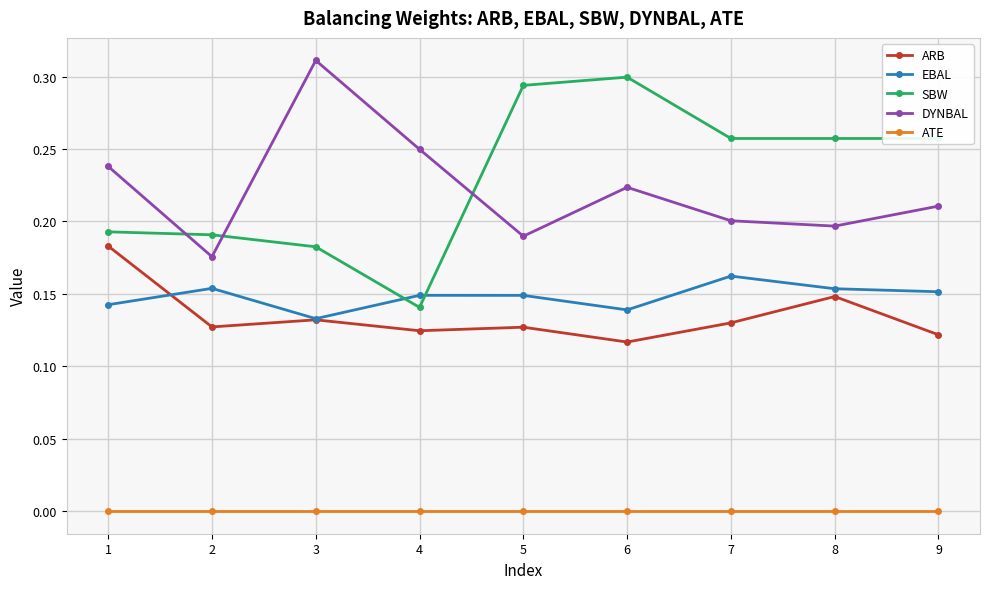

Does the chart have visible grid lines?

Yes